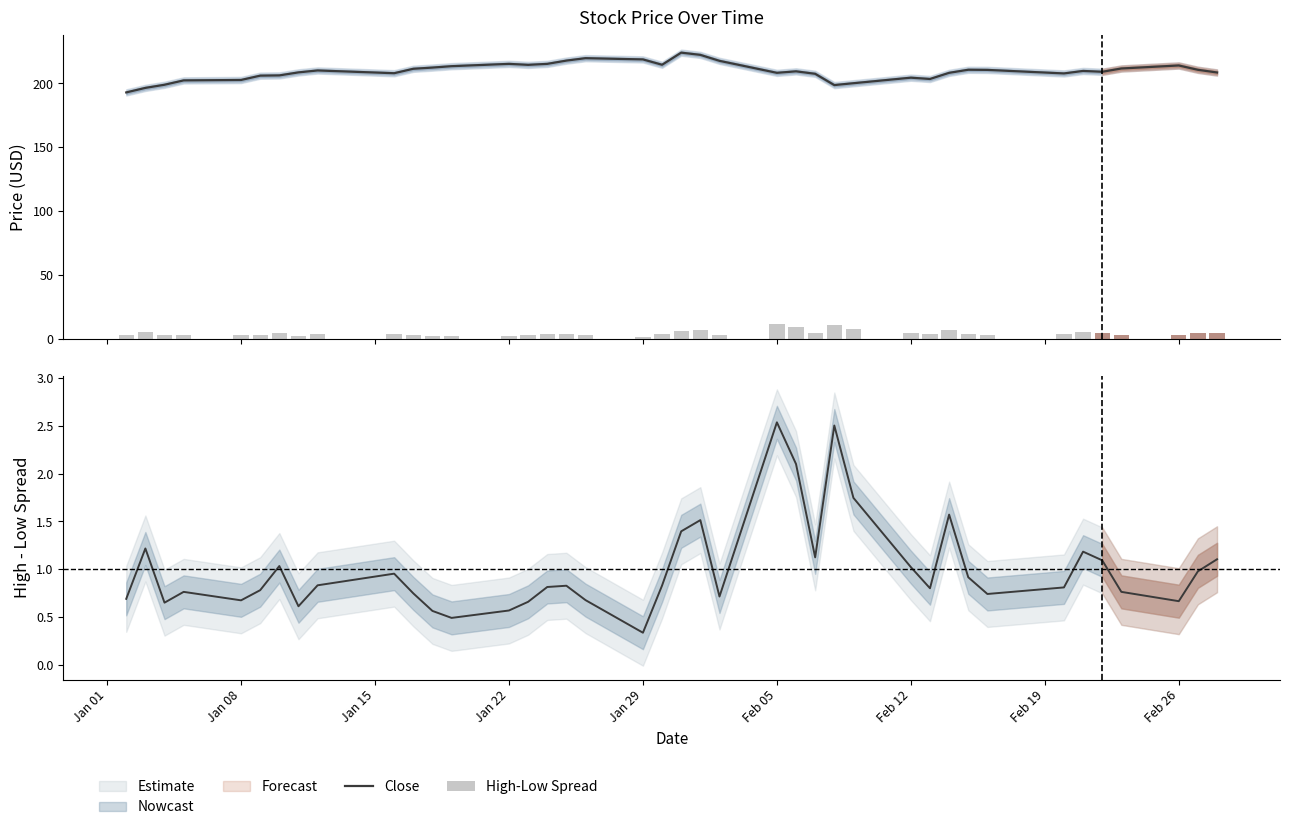

Is it true that High-Low Spread equals 5.3 at 15?

False